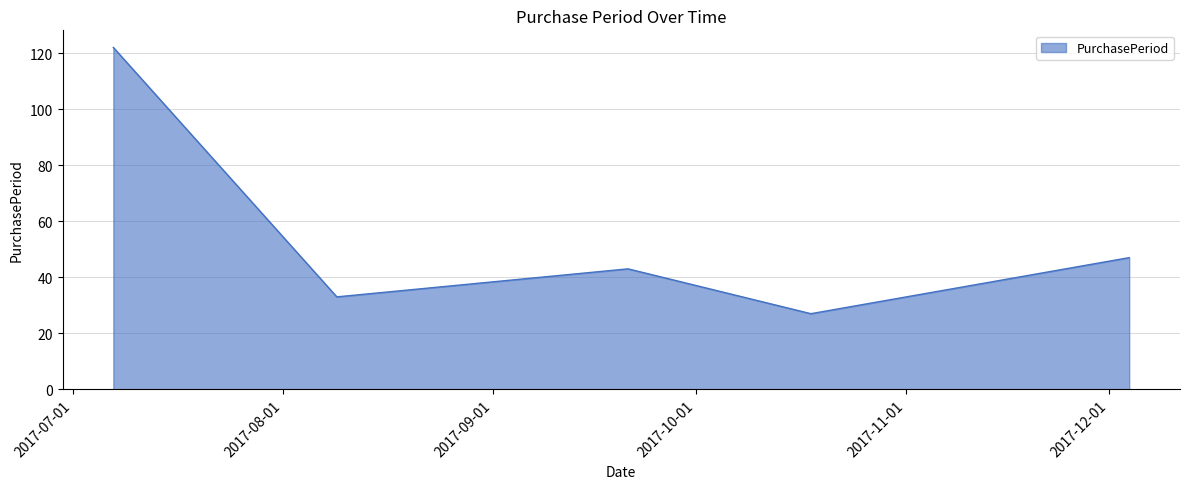

How many interior local peaks (higher than both neighbors) does the data have?

1